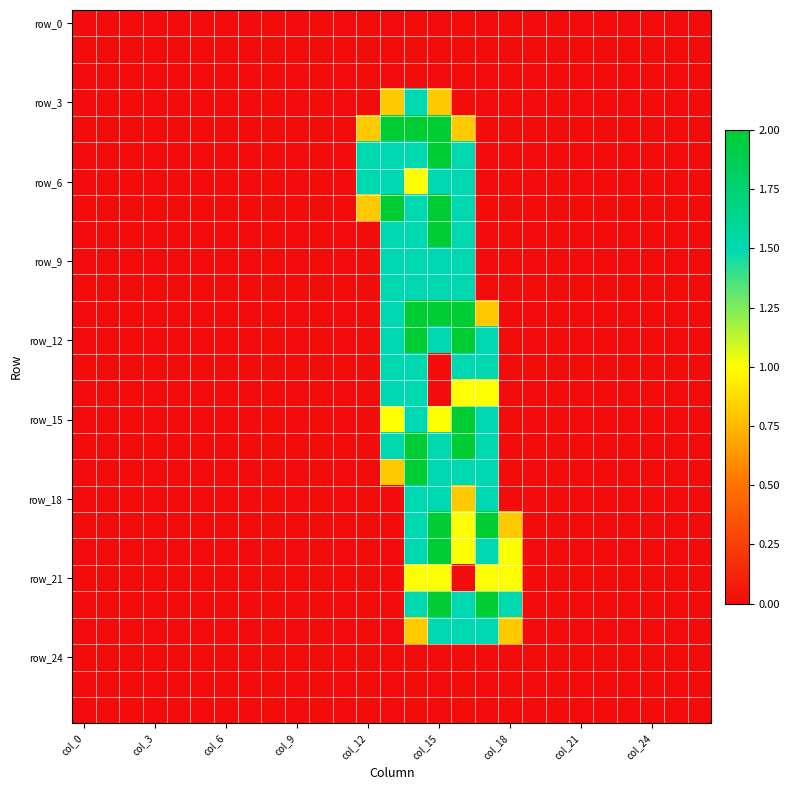

How many data points does each series have?

27